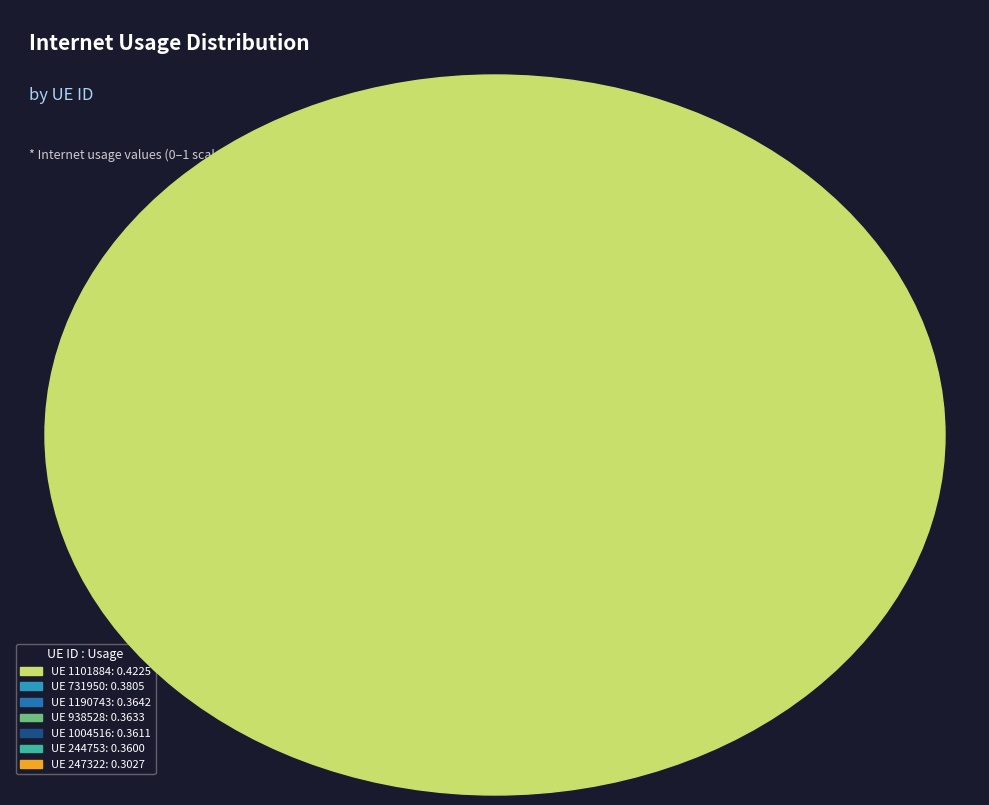

Between 1004516 and 244753, which is larger?

1004516